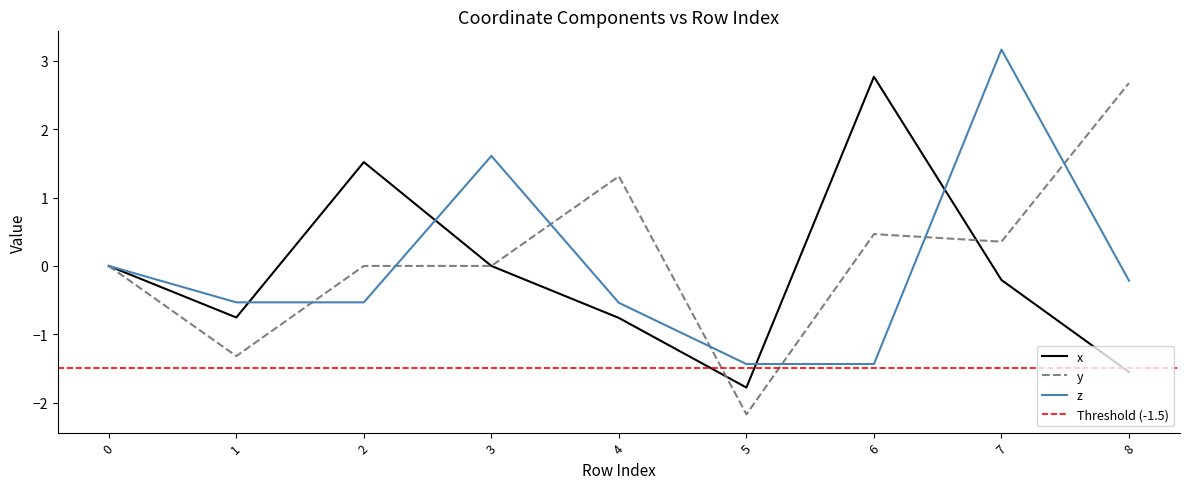

Where is the first local maximum for y?

4